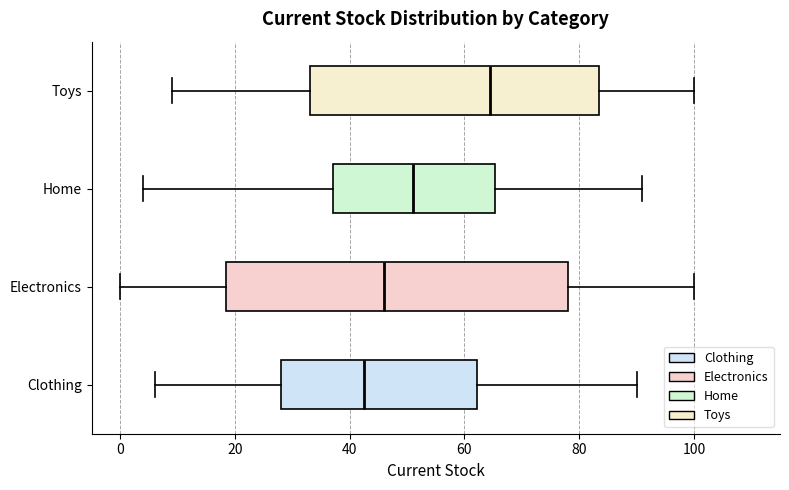

Reading bottom to top, read every box against the x-axis: the position of its median line, the range the box covers, and the ends of its whiskers. The values are not printed on the chart, so give them approximately, as read against the axis.

Clothing: median 42, box 28 to 62, whiskers 6 to 90
Electronics: median 46, box 18 to 78, whiskers 0 to 100
Home: median 52, box 38 to 66, whiskers 4 to 92
Toys: median 64, box 34 to 84, whiskers 10 to 100